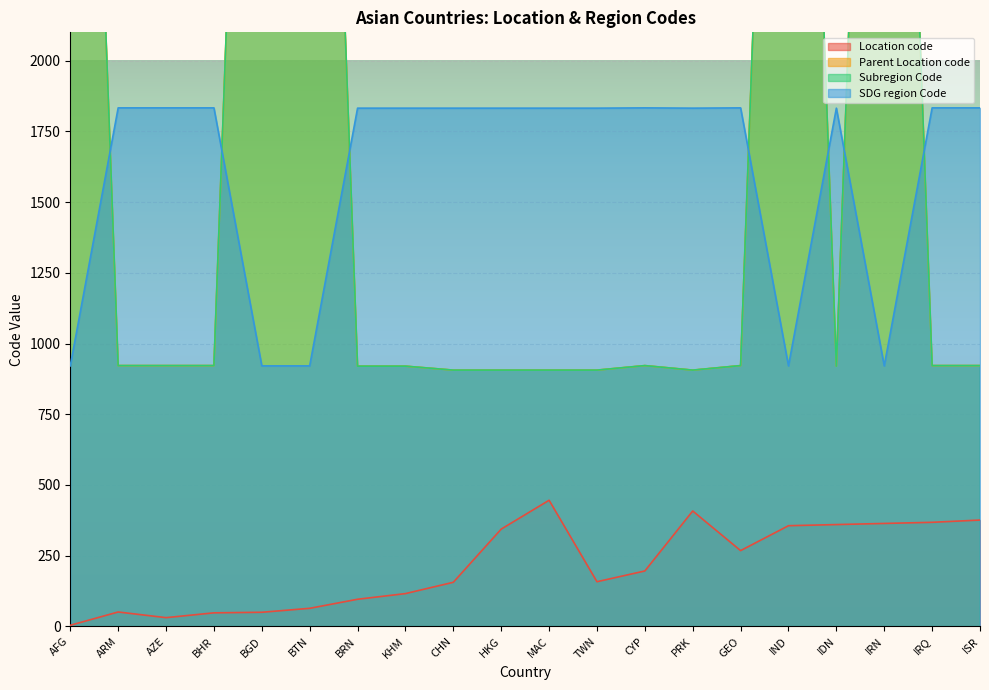

What are all the series names shown in the legend?

Location code, Parent Location code, Subregion Code, SDG region Code